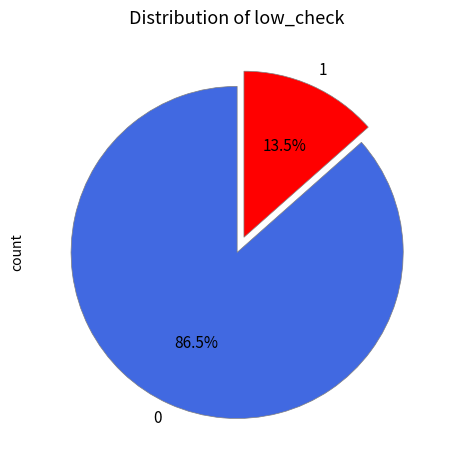

Rank the categories by value from lowest to highest.

1, 0